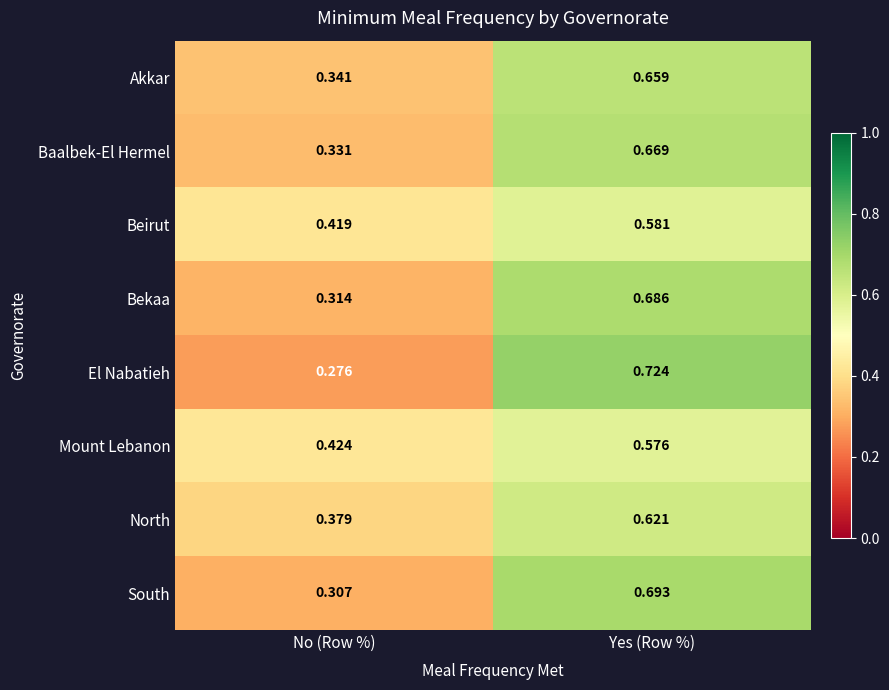

Rank the categories by Akkar value from highest to lowest.

Yes (Row %), No (Row %)